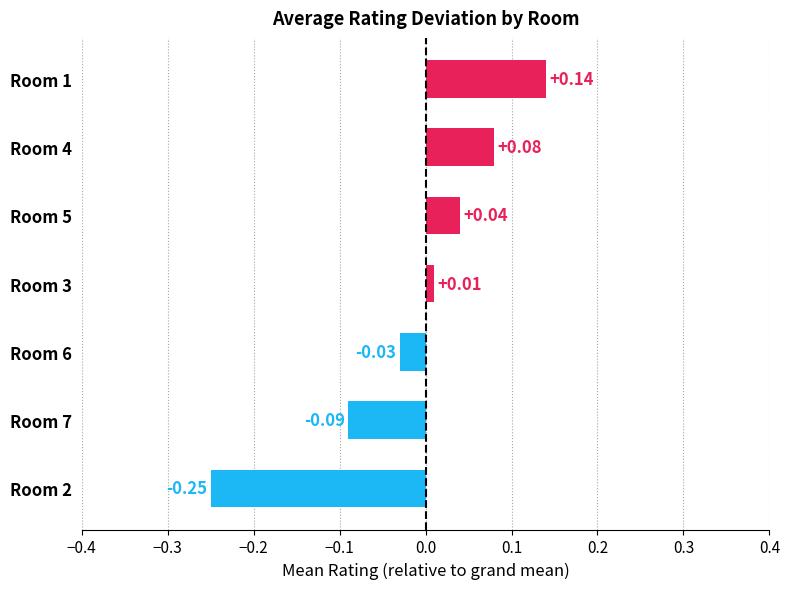

Which category has the lowest value across all series?

Room 2